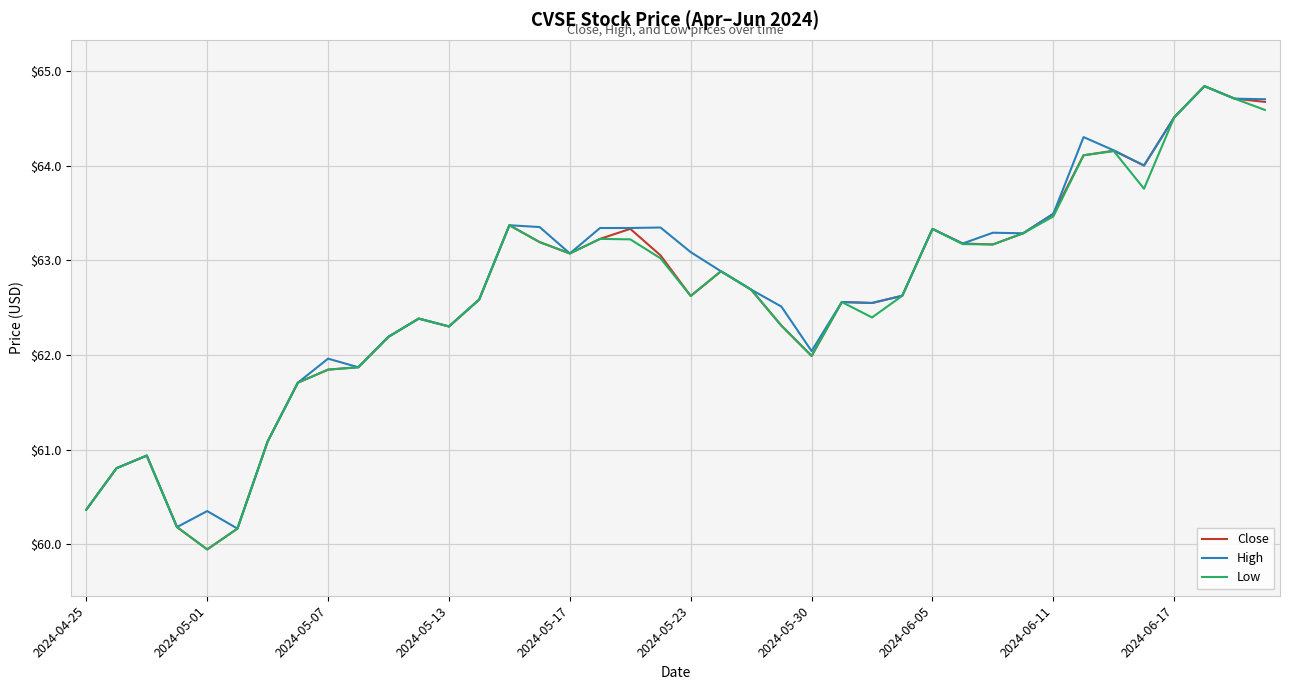

What is the maximum value for High?

64.8